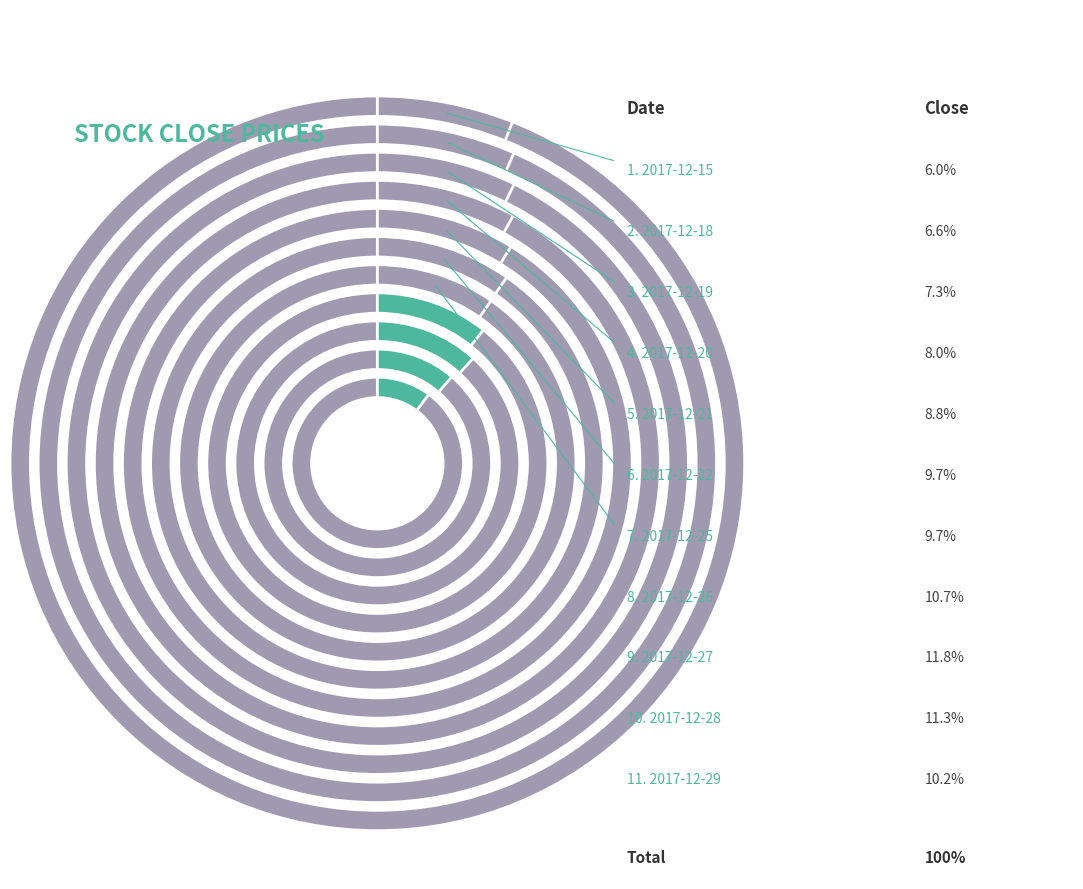

Combined, what portion of the pie is 2017-12-18 and 2017-12-27?

18.4%